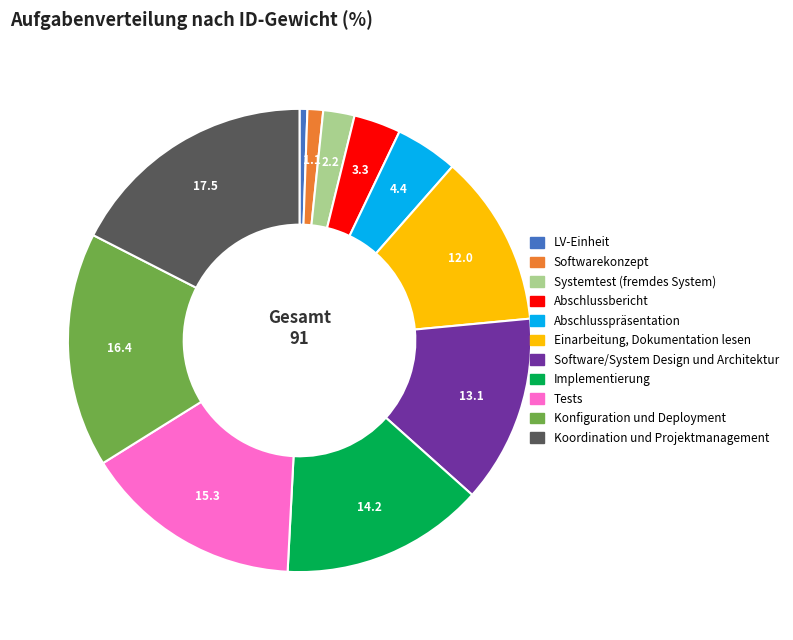

True or false: Software/System Design und Architektur accounts for 19% of the total.

False